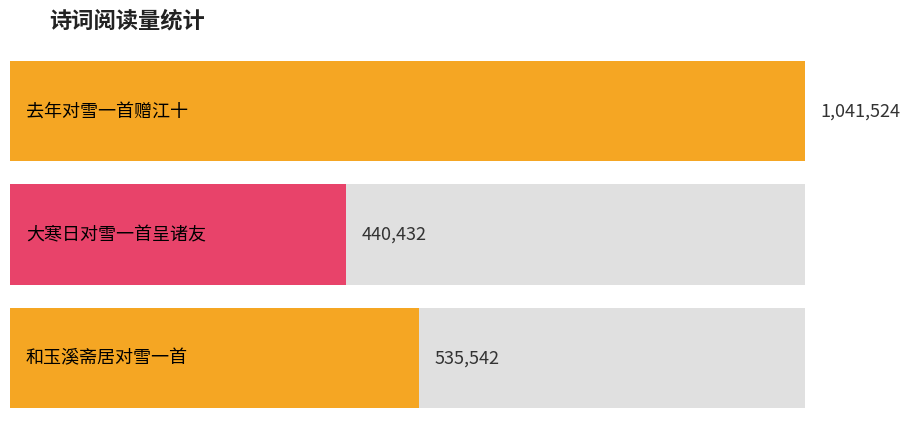

The value at 大寒日对雪一首呈诸友 is 257918. True or false?

False